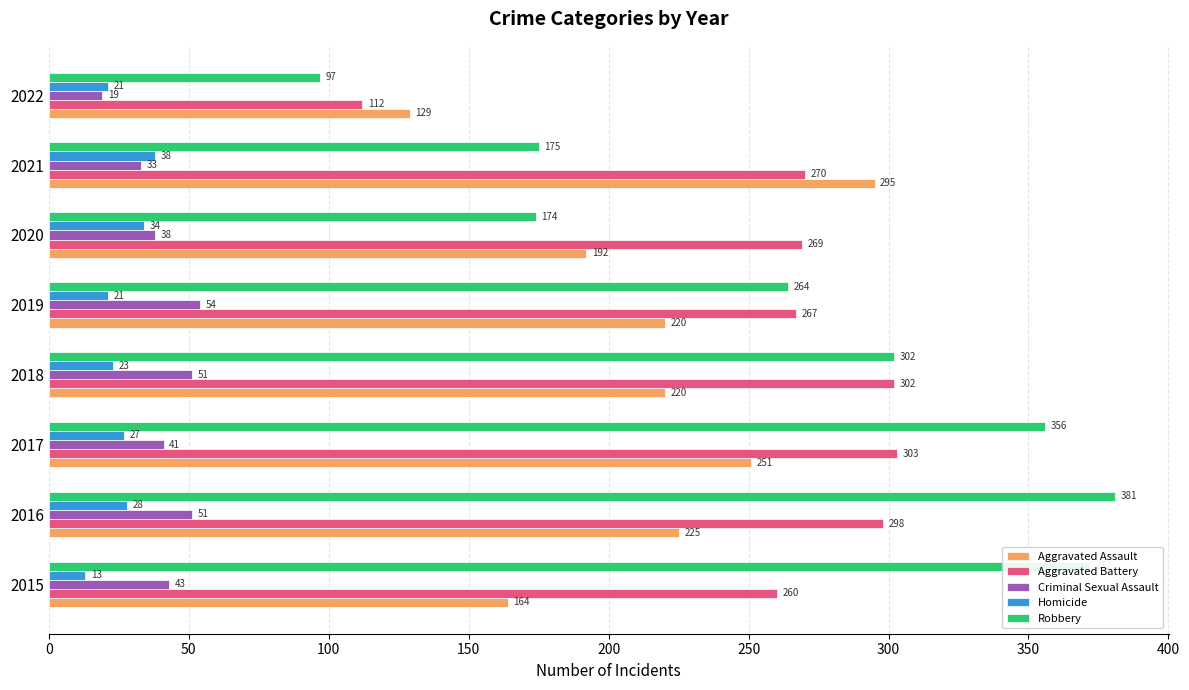

Which category has the highest value across all series?

2016